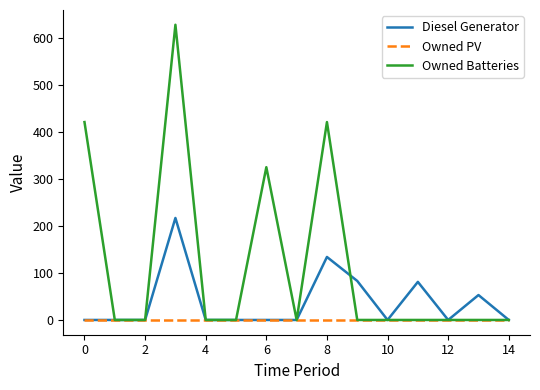

List the series in order of their overall mean, lowest first.

Owned PV, Diesel Generator, Owned Batteries